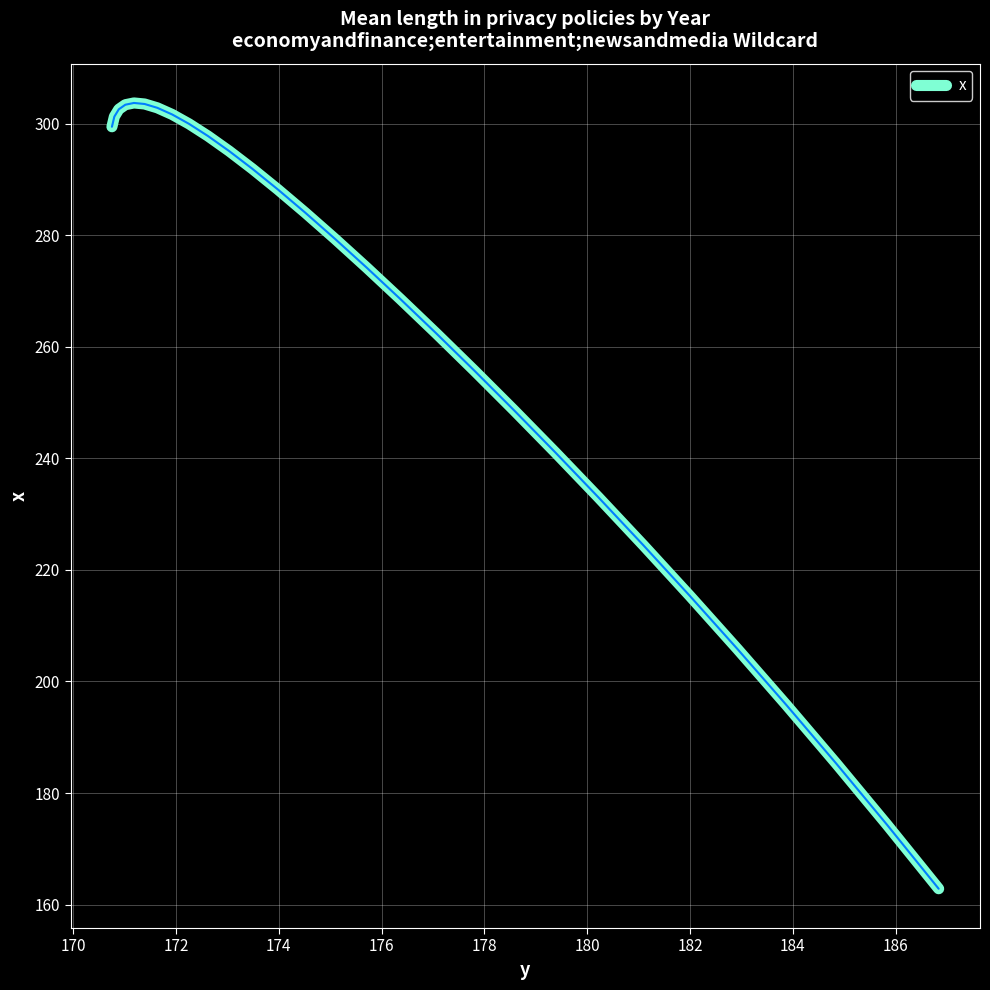

What is the difference between the maximum and minimum values?

140.9